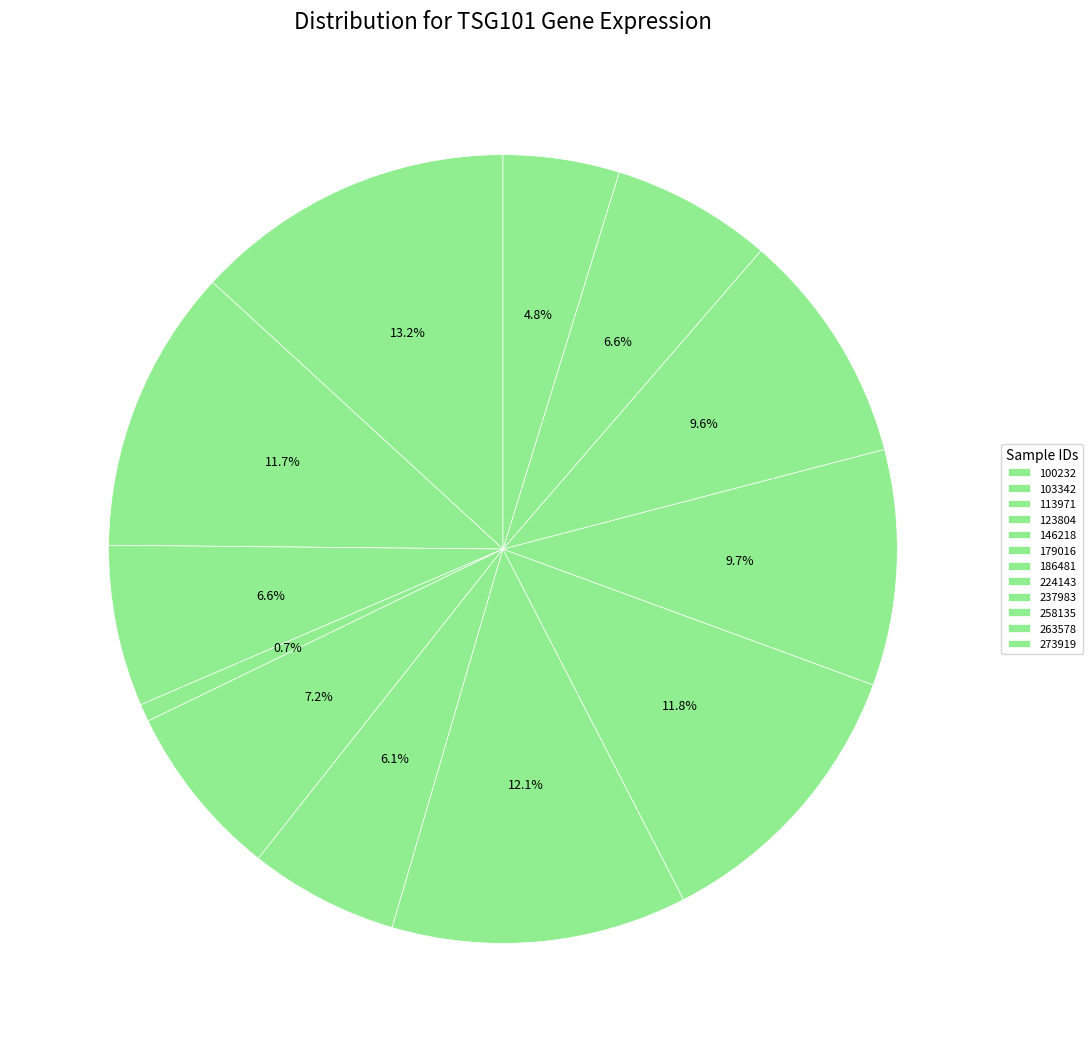

Do 186481 and 258135 together represent more than half of the pie?

No